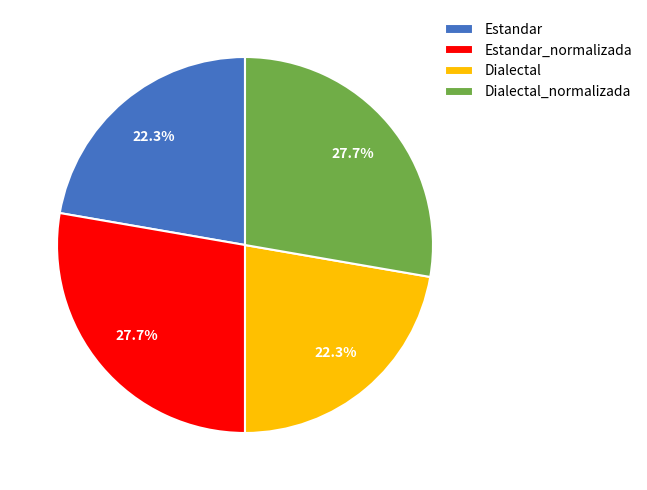

The Dialectal_normalizada slice represents 19% of the pie. True or false?

False